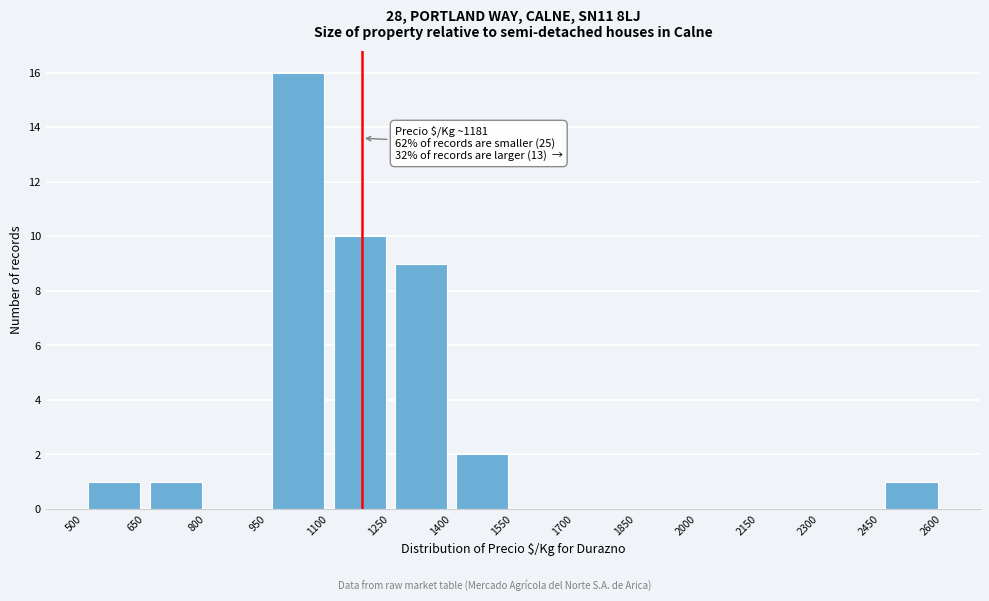

Which range on the x-axis has the tallest bar?

950 to 1100